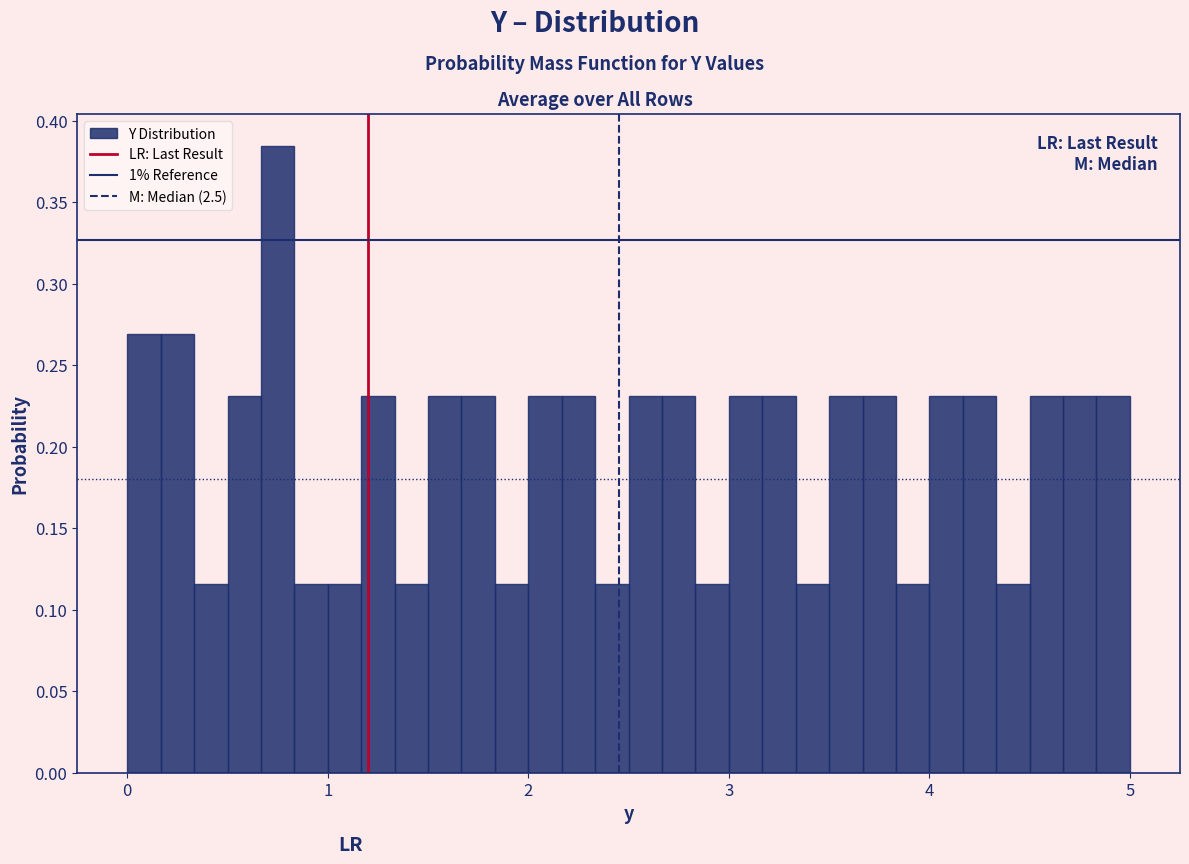

Read against the x-axis, roughly where is the centre of the tallest bar?

0.8